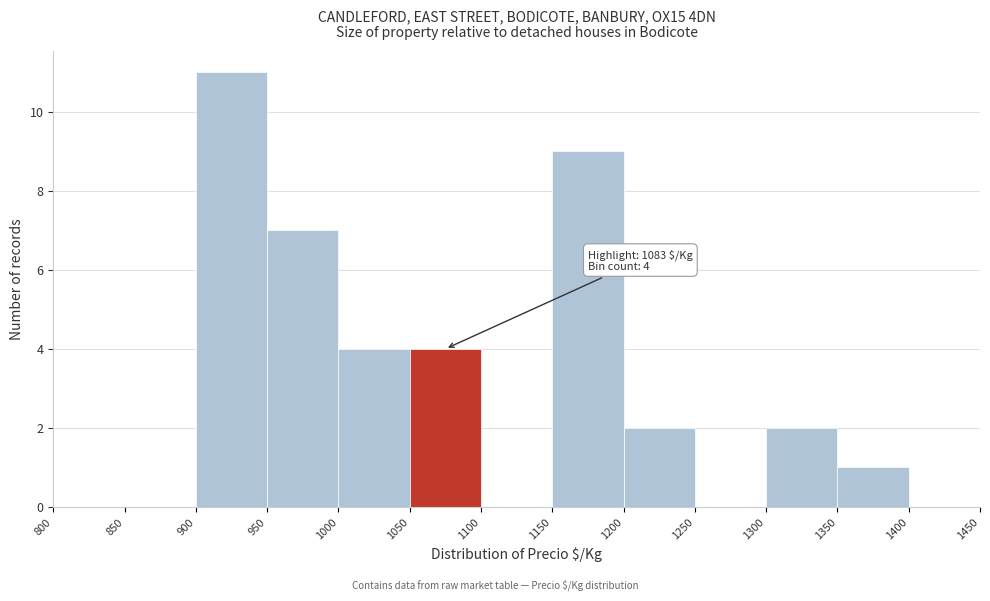

Over which range of the x-axis is the bar tallest?

900 to 950